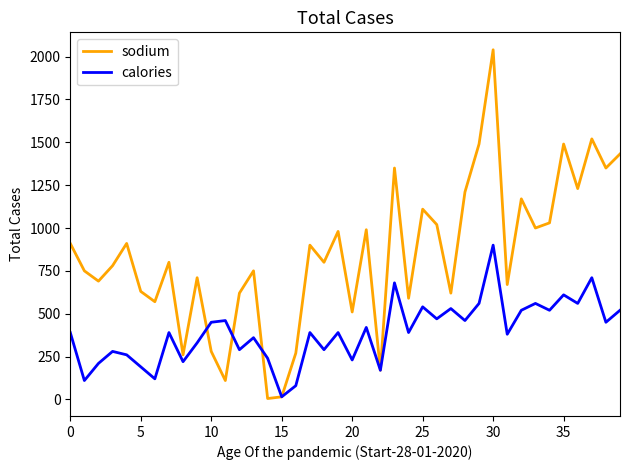

List the series in order of their peak value, lowest first.

calories, sodium